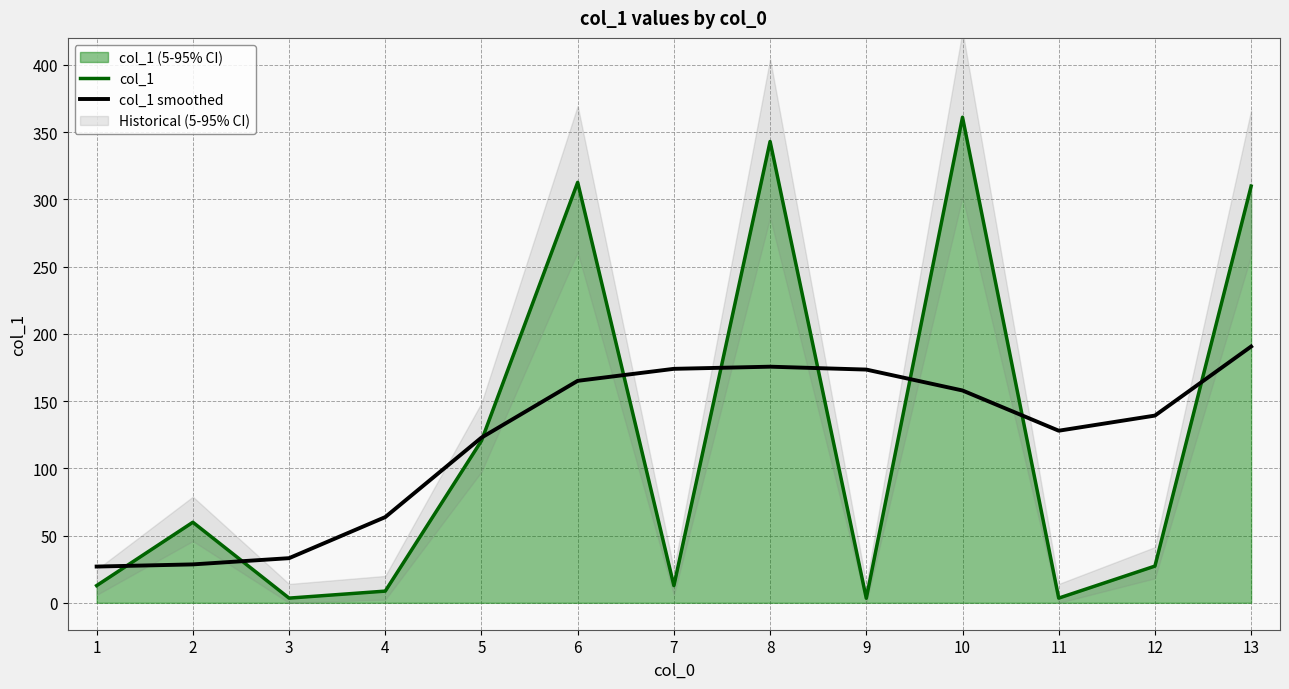

What is the value of the col_1 point at the 8th from the left?

343.0